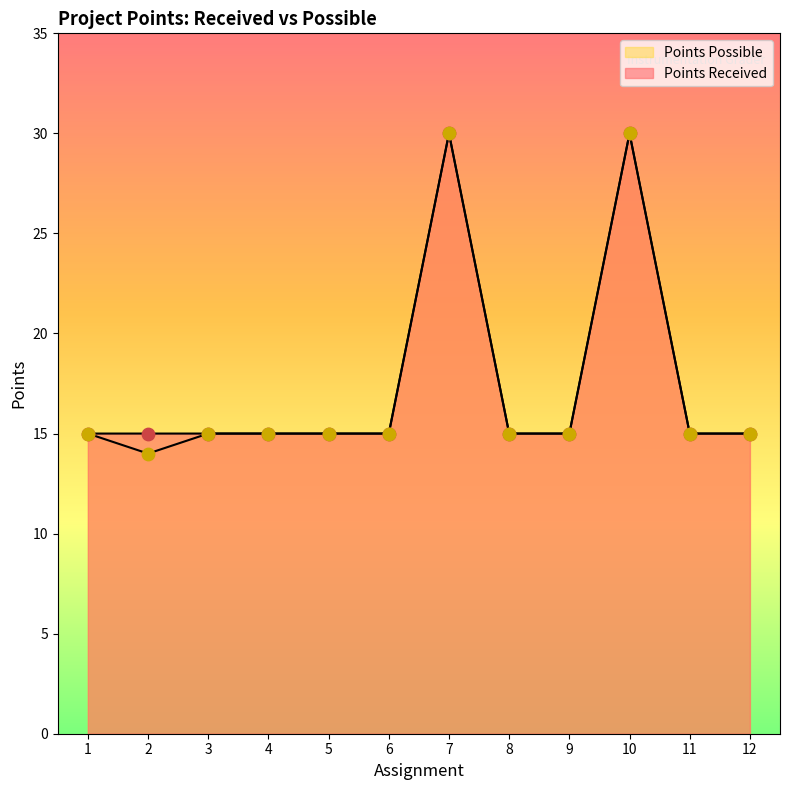

Which series reaches the minimum Y coordinate?

Points Possible